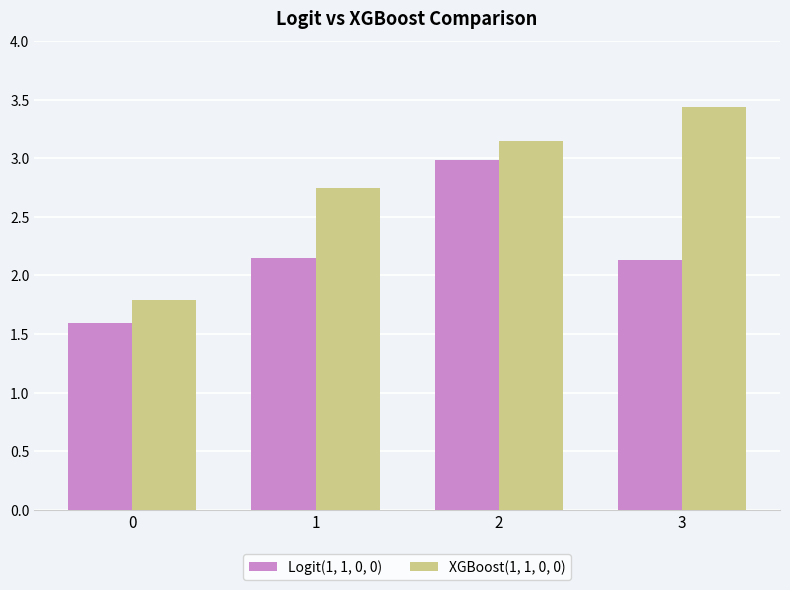

Where does the Logit(1, 1, 0, 0) series first go above 2?

1